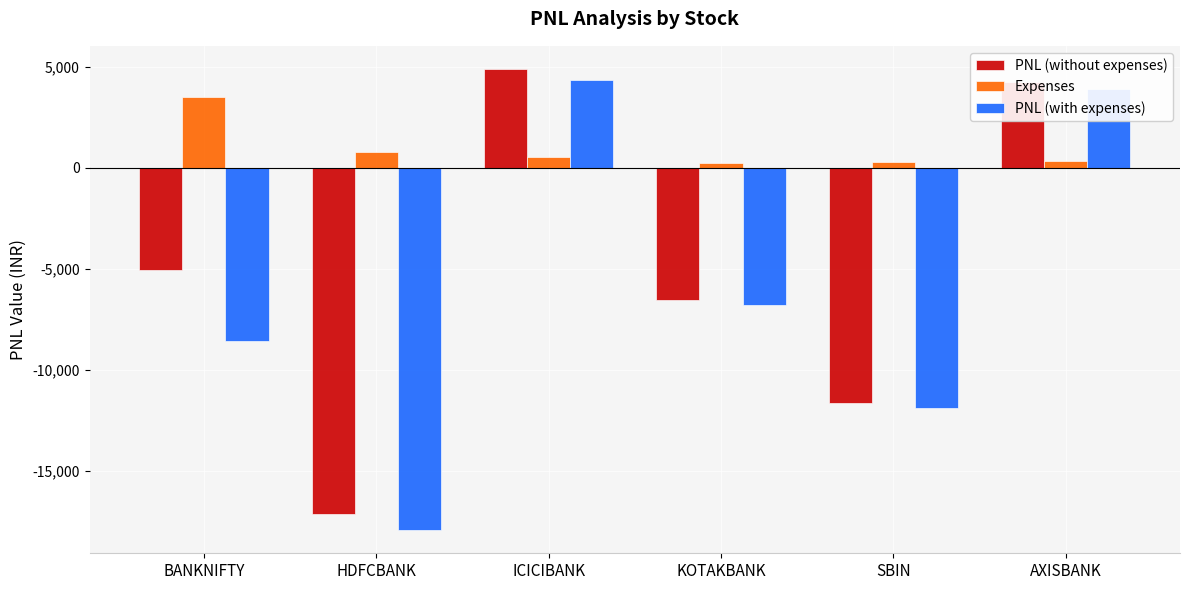

What is the smallest value displayed?

-17943.3